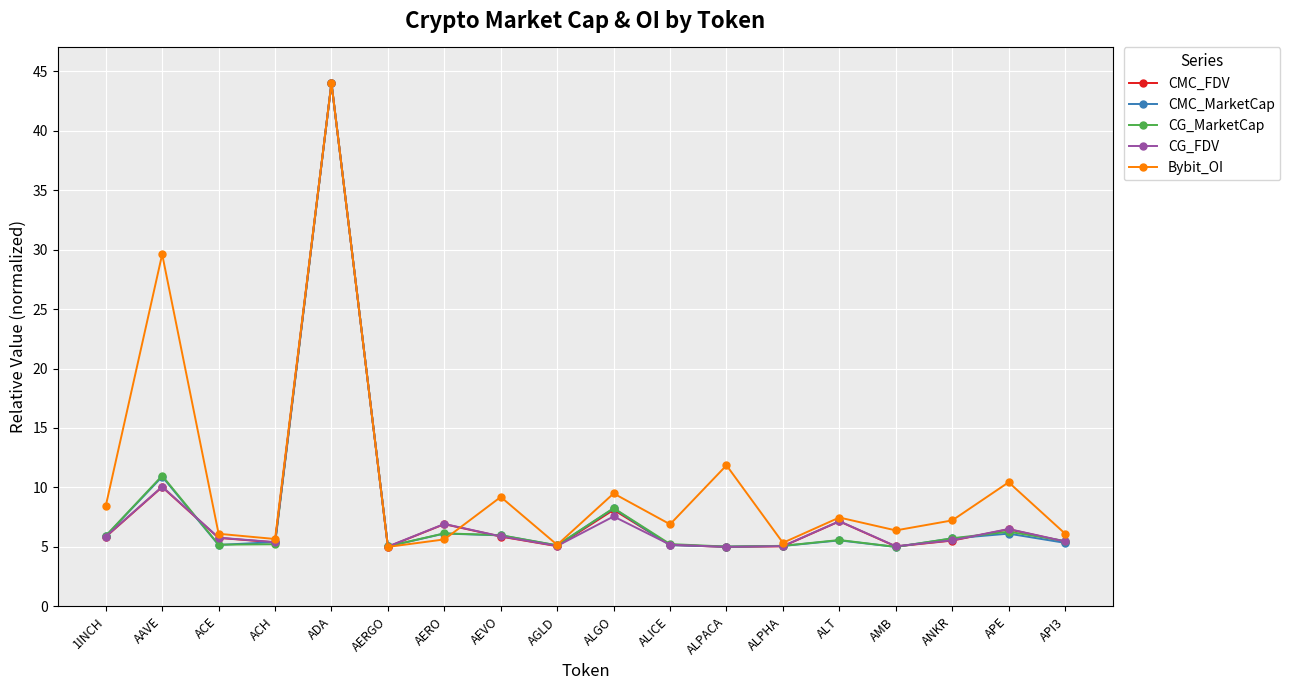

Is it true that Bybit_OI equals 8.4 at 1INCH?

True